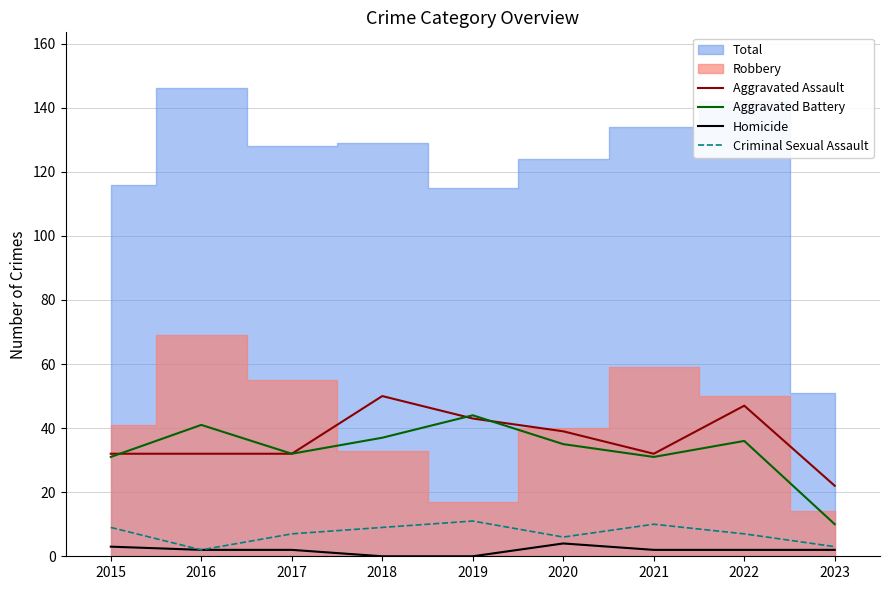

Where is Aggravated Assault nearest to the value 36?

2020